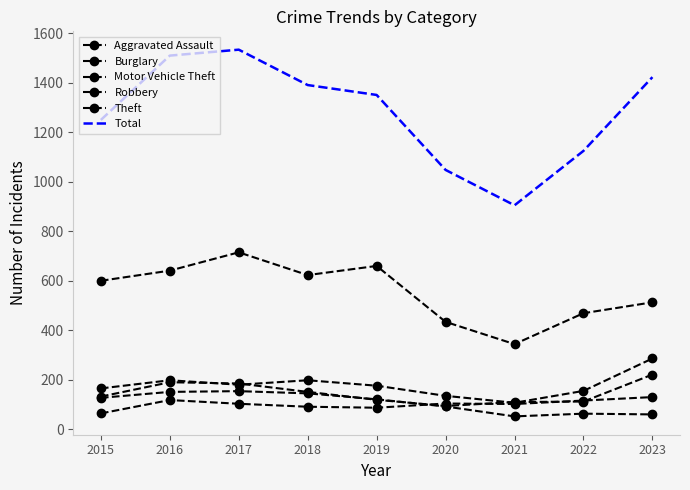

What is the sum of the Theft values at 2015 and 2018?

1223